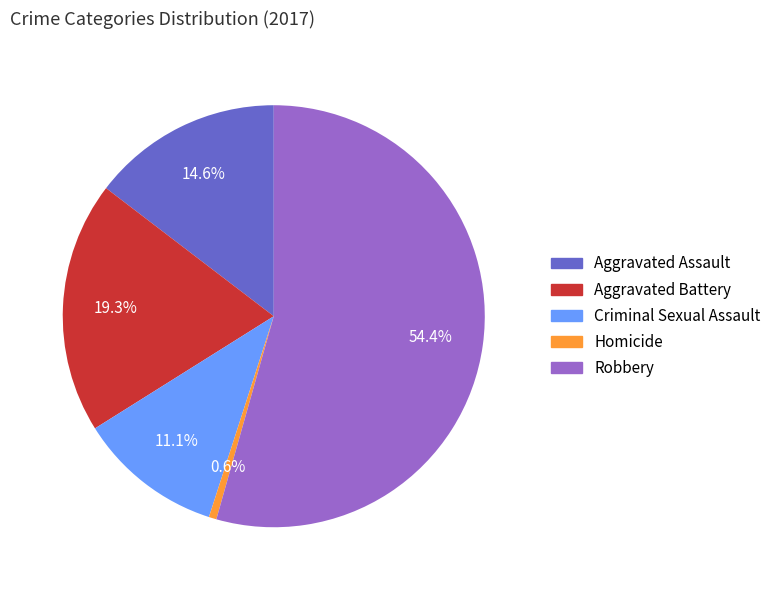

What is the smallest slice in the pie chart?

Homicide